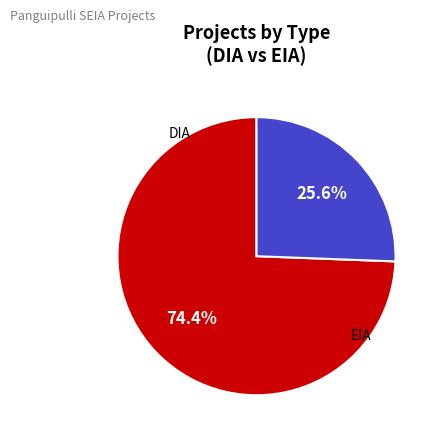

Does any single category account for the majority?

Yes